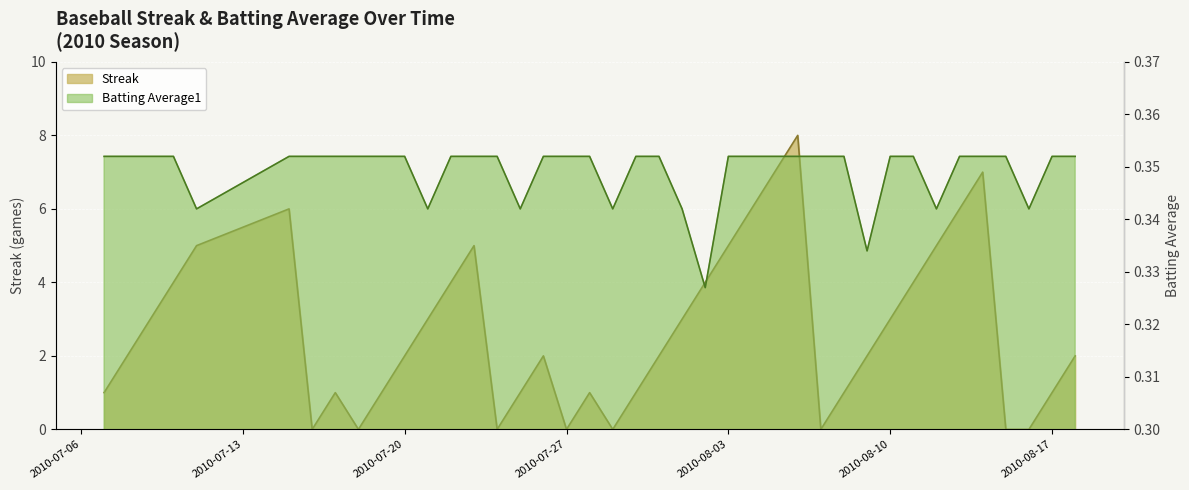

How many lines are shown in the chart?

2